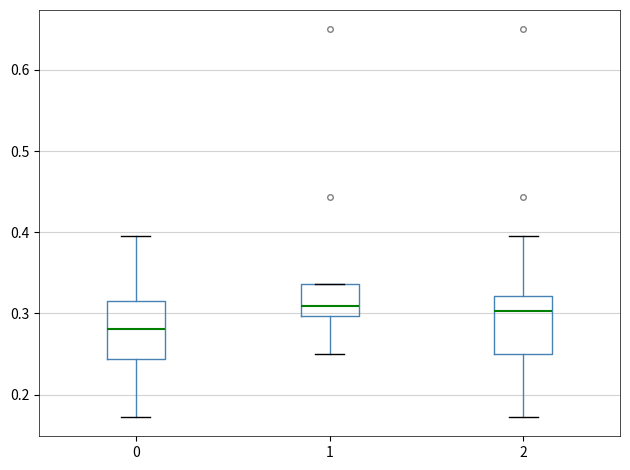

Reading left to right, read every box against the y-axis: the position of its median line, the range the box covers, and the ends of its whiskers. The values are not printed on the chart, so give them approximately, as read against the axis.

0: median 0.28, box 0.24 to 0.31, whiskers 0.17 to 0.40
1: median 0.31, box 0.30 to 0.34, whiskers 0.25 to 0.34
2: median 0.30, box 0.25 to 0.32, whiskers 0.17 to 0.40